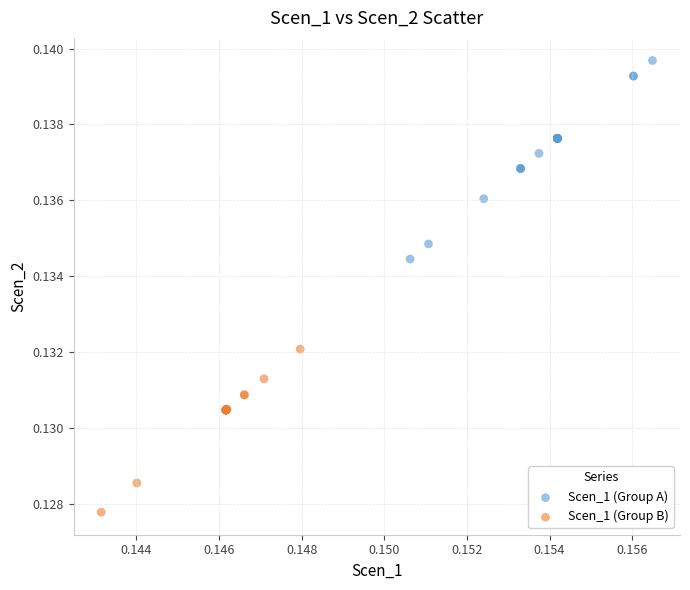

Which series contains the lowest Y value?

Scen_1 (Group B)